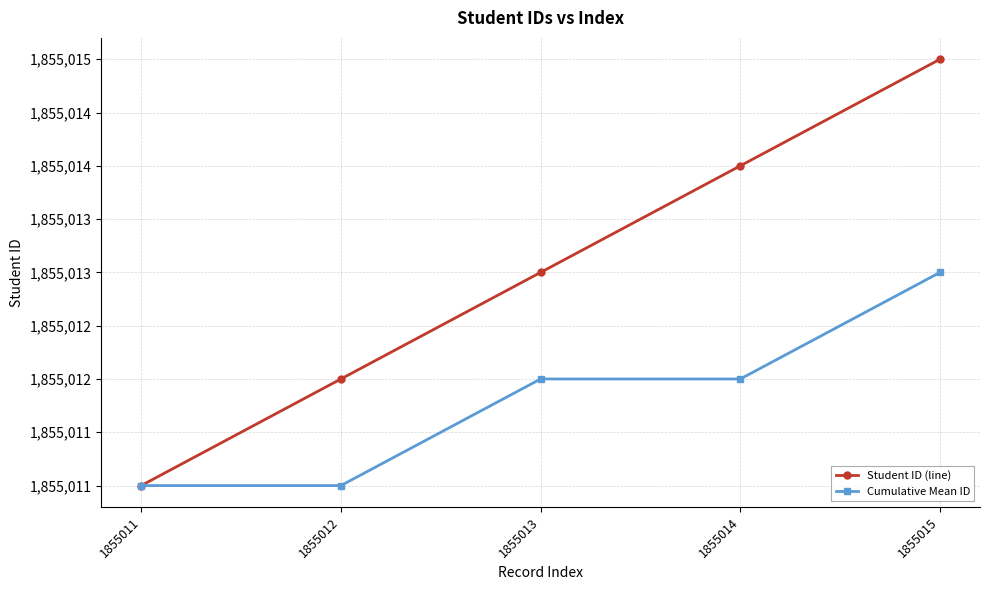

Where does the Cumulative Mean ID series first go above 1855012?

1855015